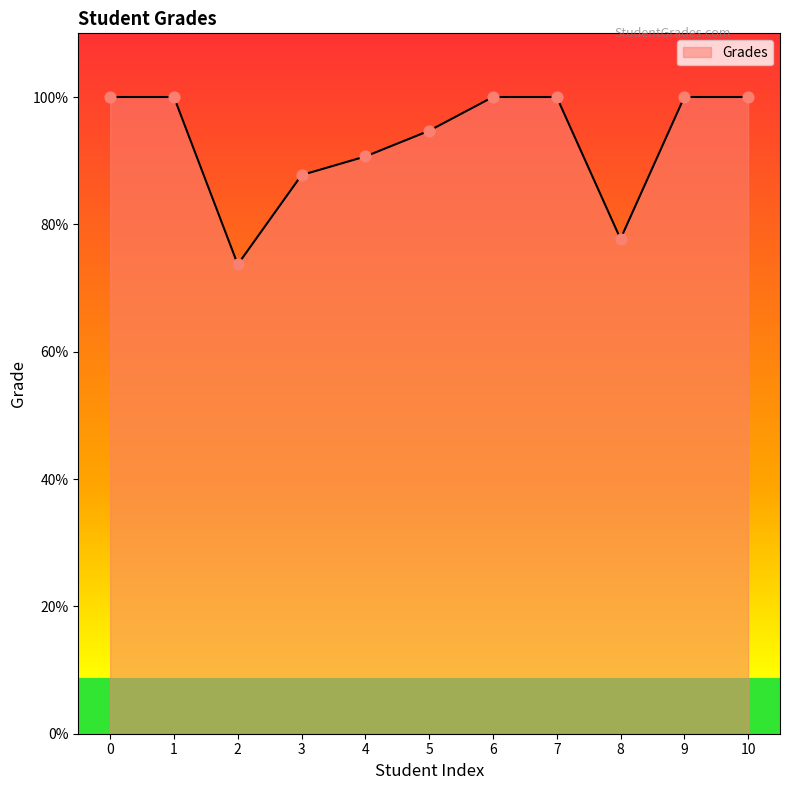

Approximately how many times larger is the value at 6 compared to 4?

1.1